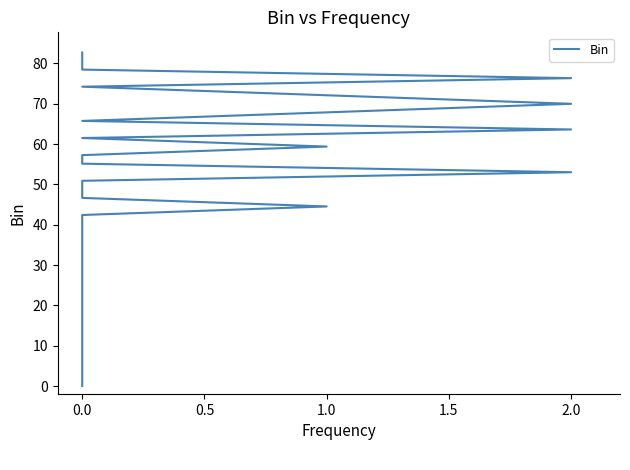

How many data points are above 42?

20